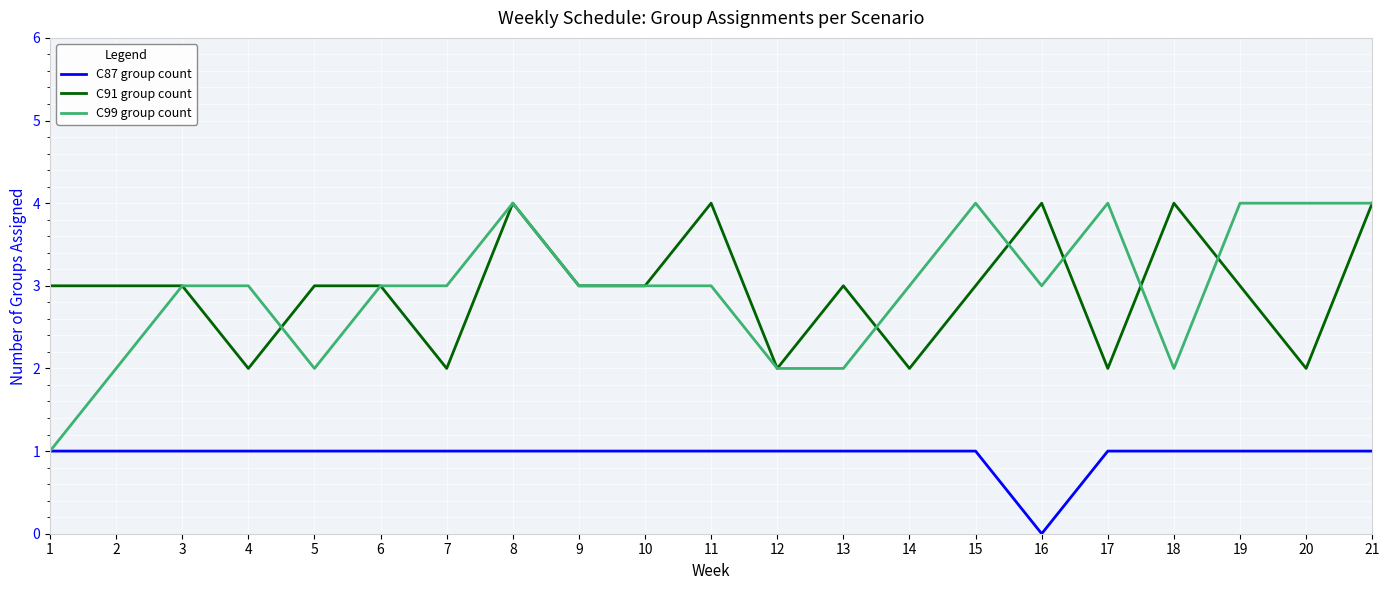

At 4, list the series in order from smallest to largest.

C87 group count, C91 group count, C99 group count